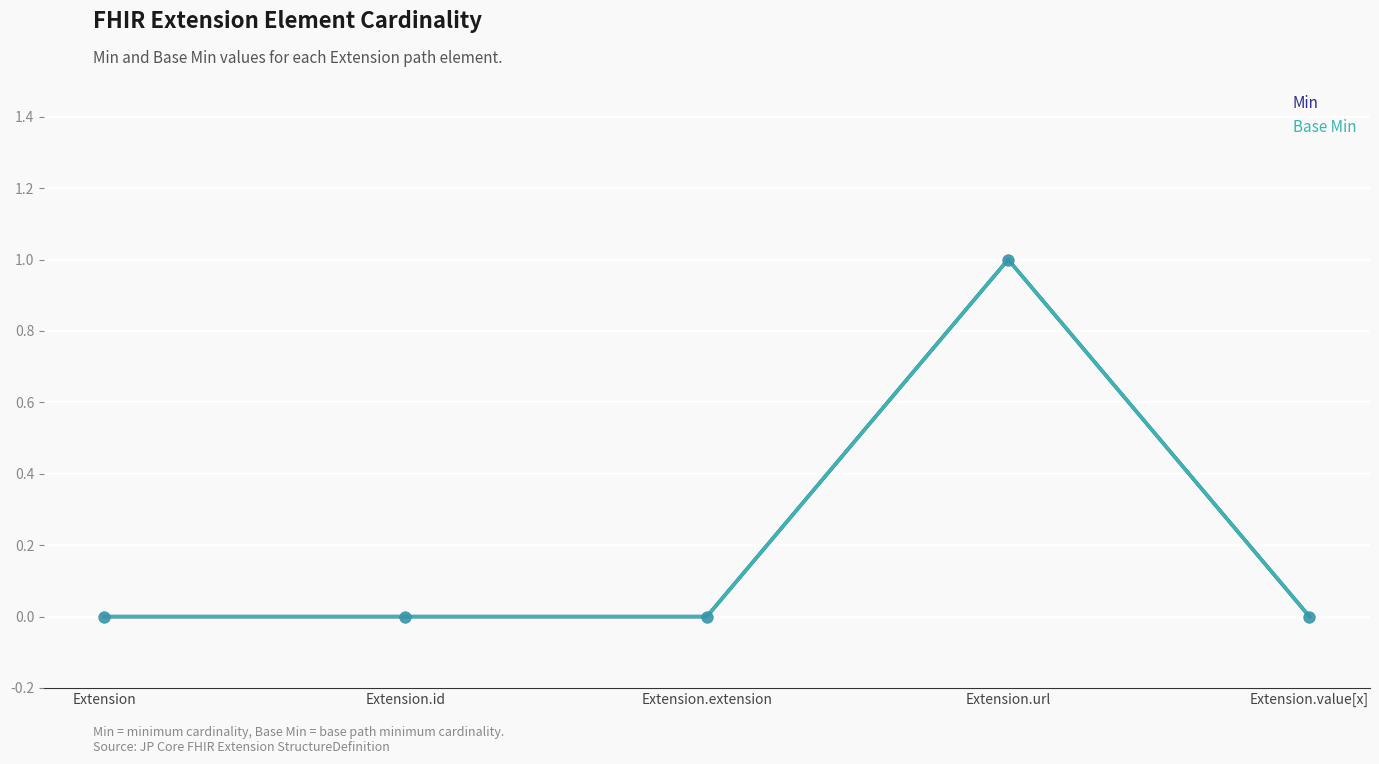

Does the chart have visible grid lines?

Yes